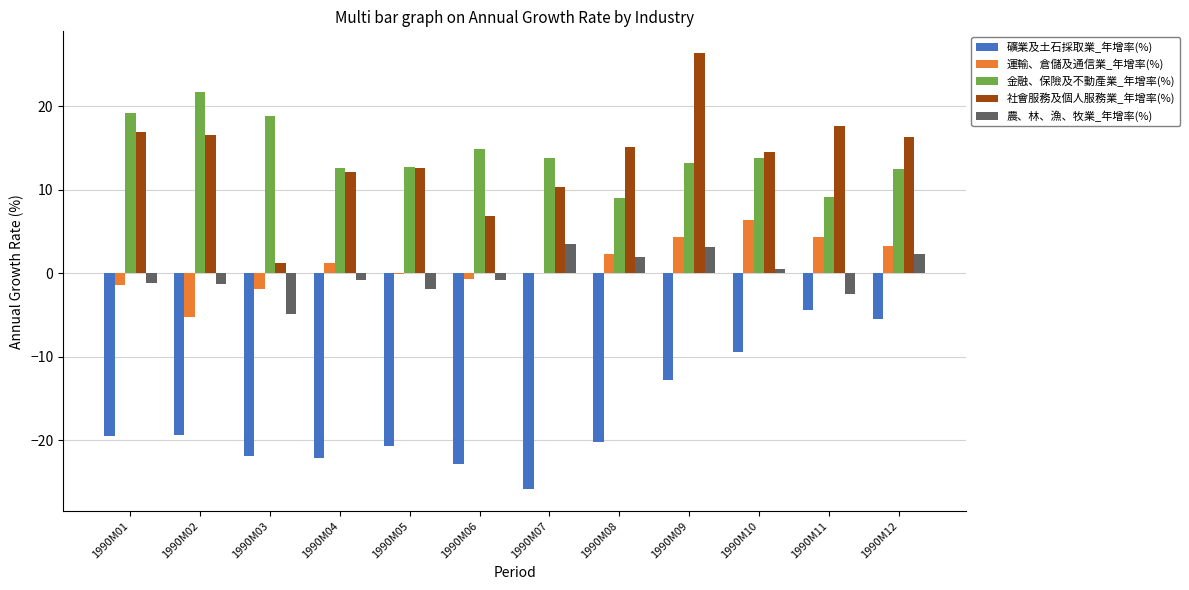

At which label is 礦業及土石採取業_年增率(%) closest to -15?

1990M09